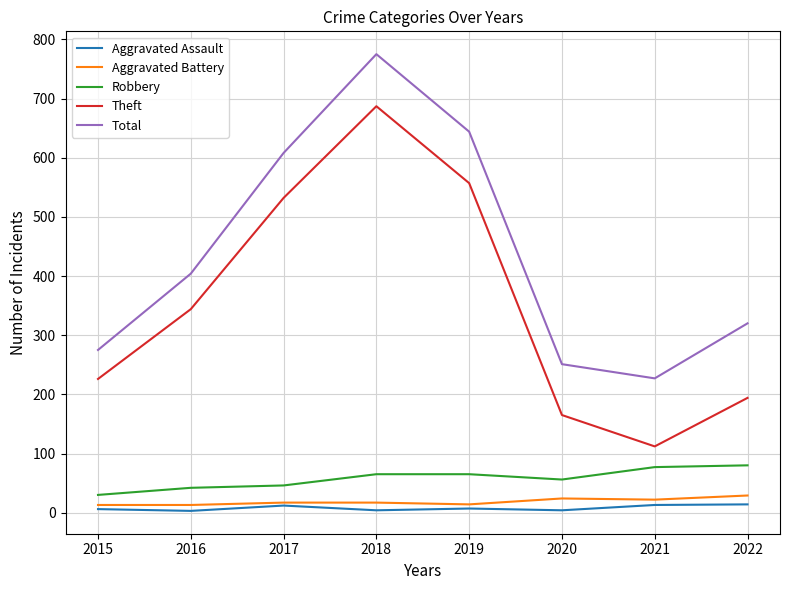

What are all the series names shown in the legend?

Aggravated Assault, Aggravated Battery, Robbery, Theft, Total